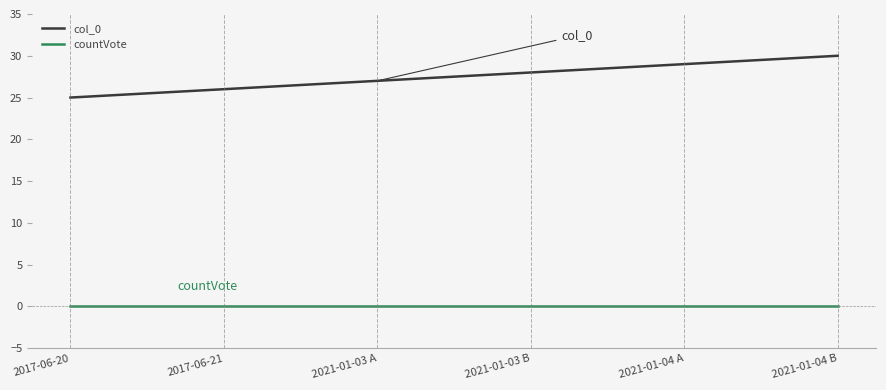

Rank the series by their average value, from highest to lowest.

col_0, countVote